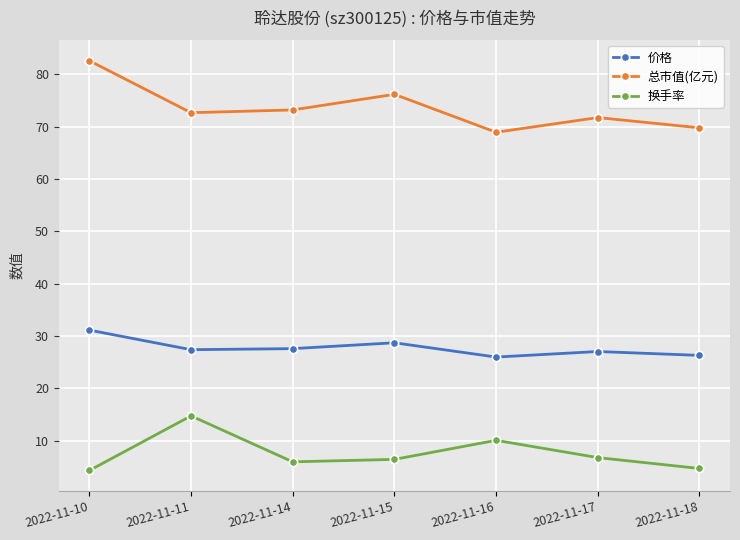

At which category is the sum across all series the highest?

2022-11-10